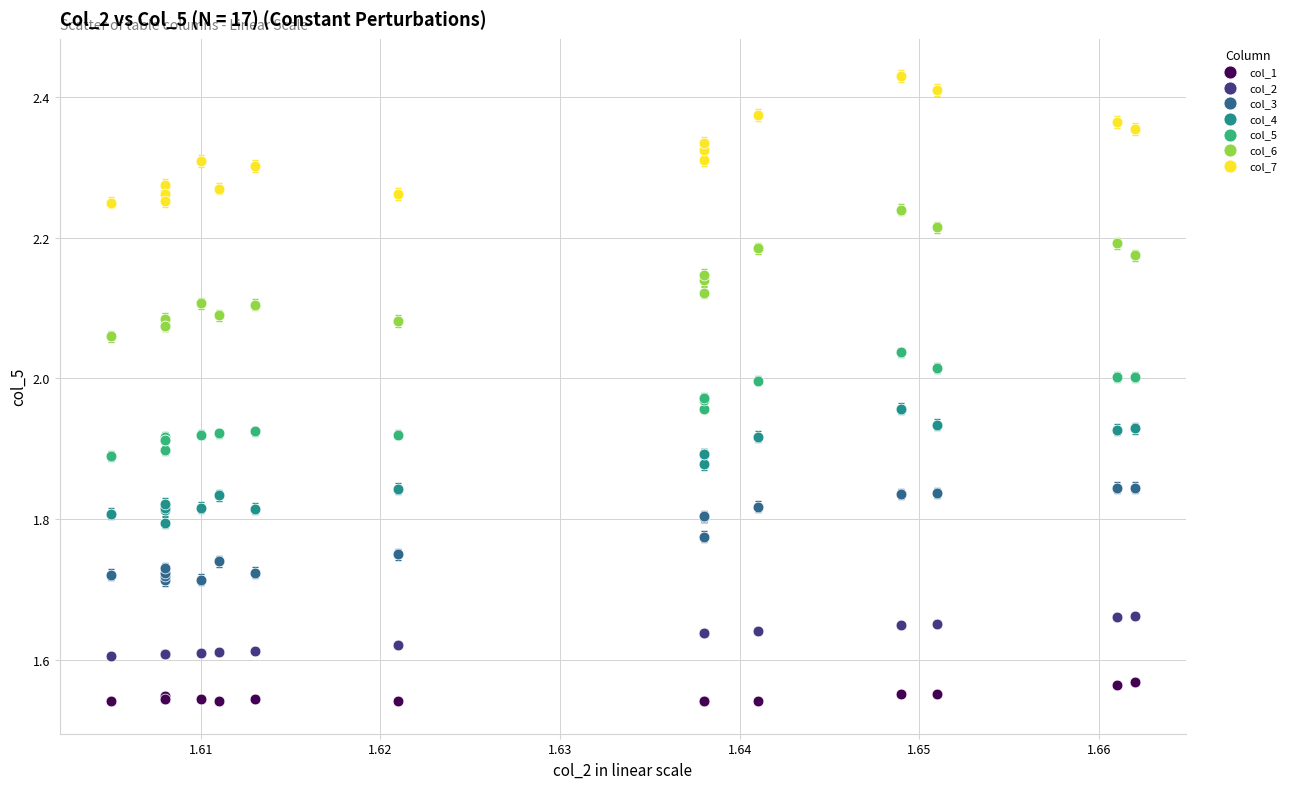

Which series reaches the minimum Y coordinate?

col_1